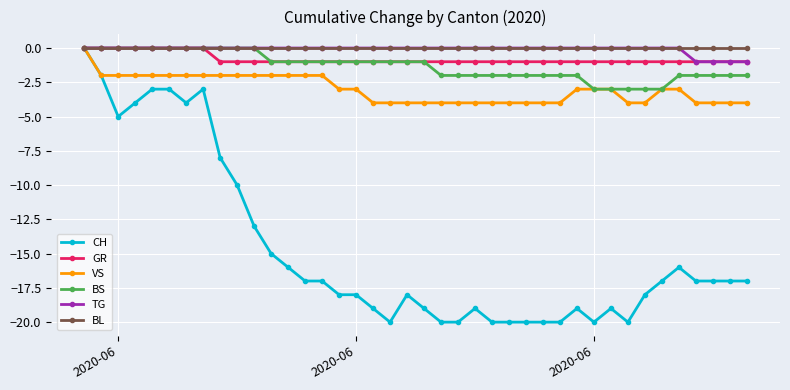

What is the value of the GR point at the 10th from the left?

-1